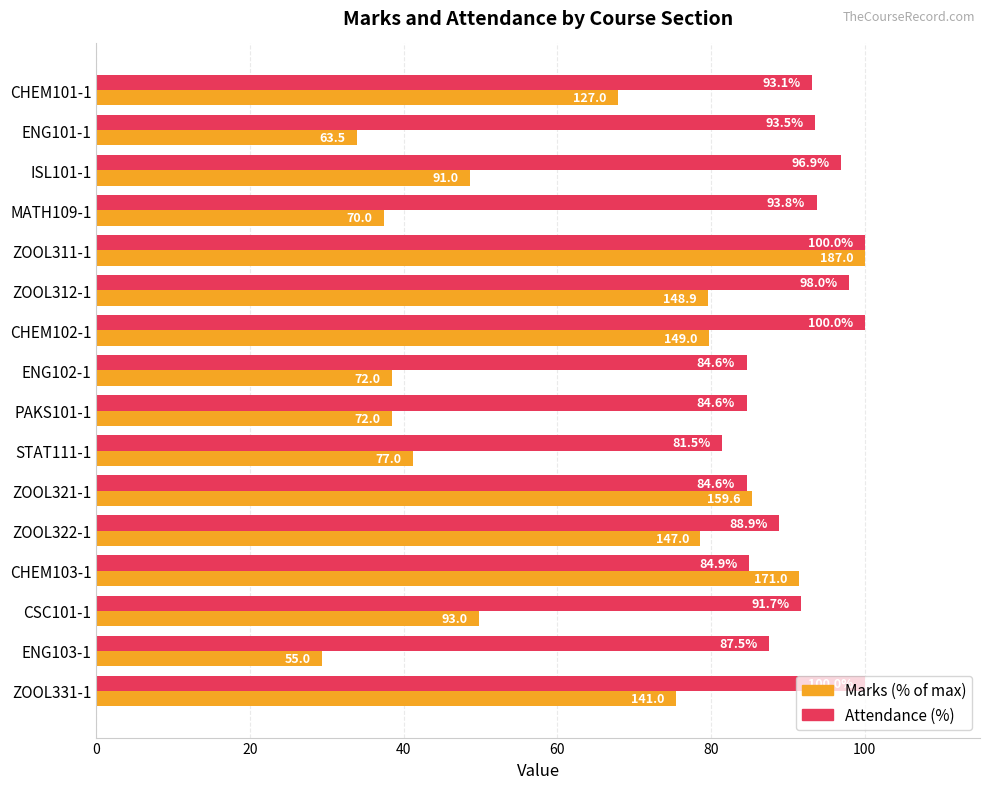

True or false: Marks (% of max) has a value of 10.5 at ENG101-1.

False